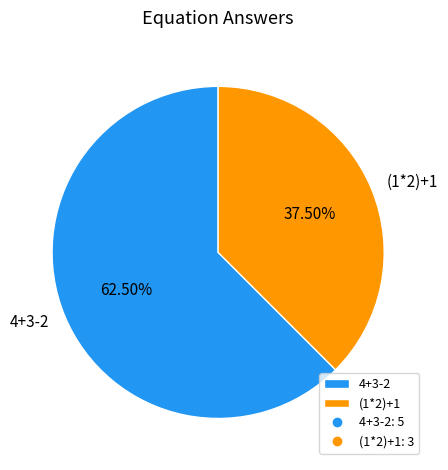

Combined, do (1*2)+1 and 4+3-2 account for over 50%?

Yes